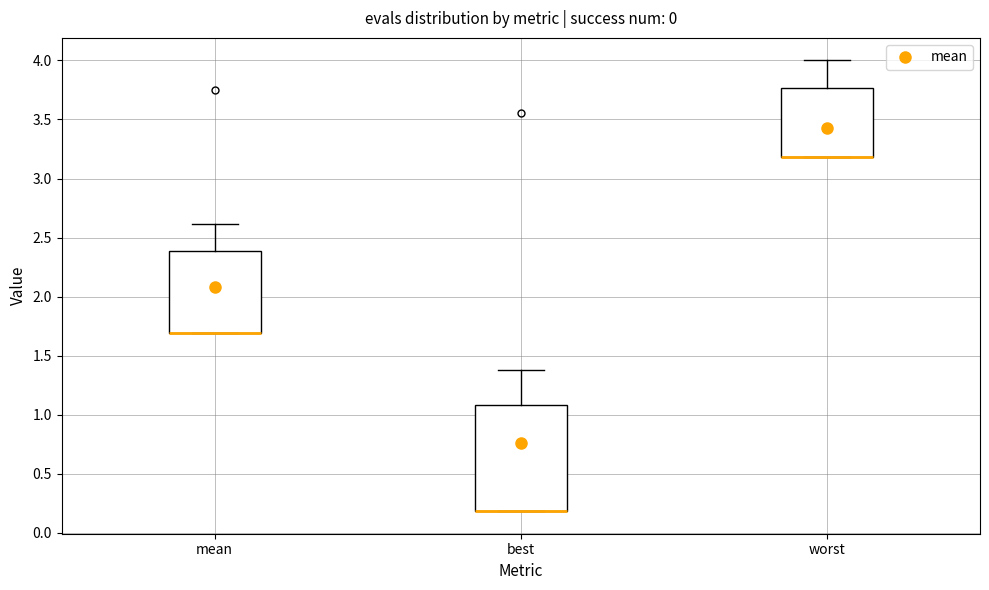

Where is the lower edge of the box for mean on the y-axis? The values are not printed on the chart, so give them approximately, as read against the axis.

1.70